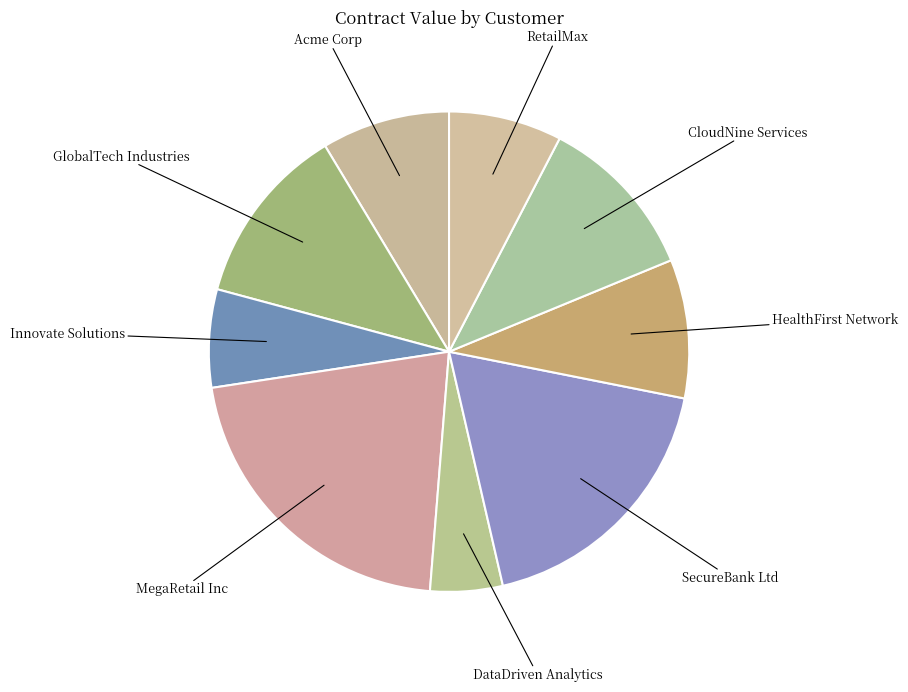

What is the ratio of the value at Acme Corp to the value at Innovate Solutions?

1.3